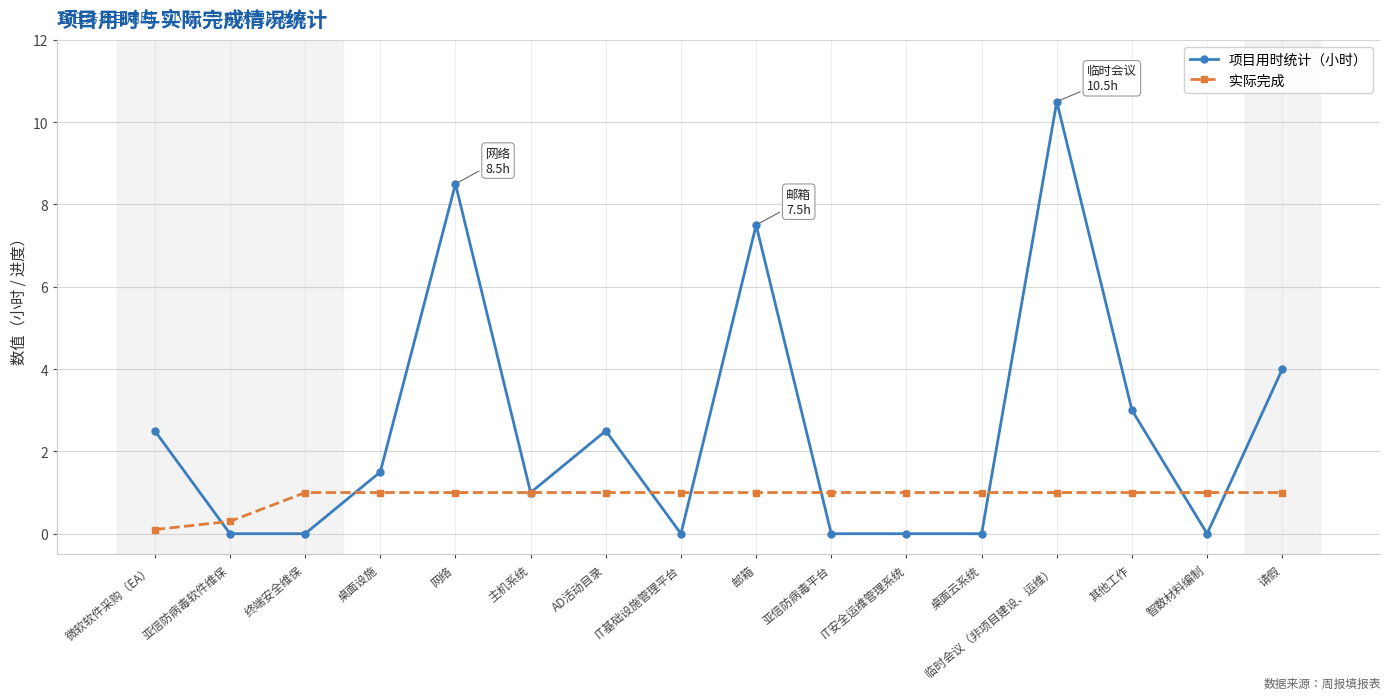

After their last crossing, which series has the higher values: 实际完成 or 项目用时统计（小时）?

项目用时统计（小时）